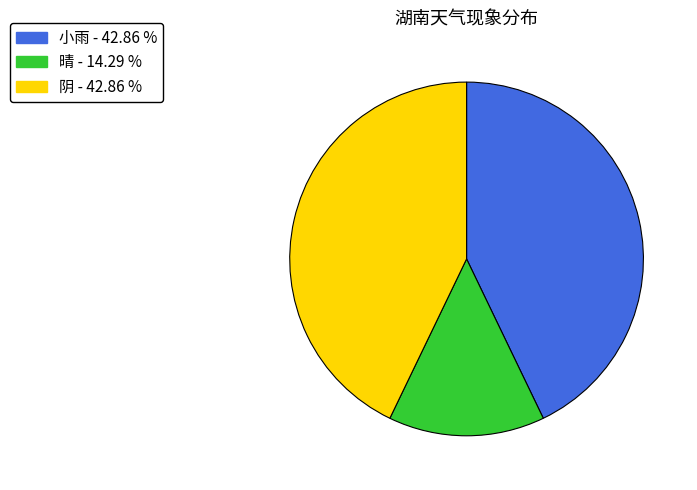

Is there any slice that represents more than half of the pie?

No